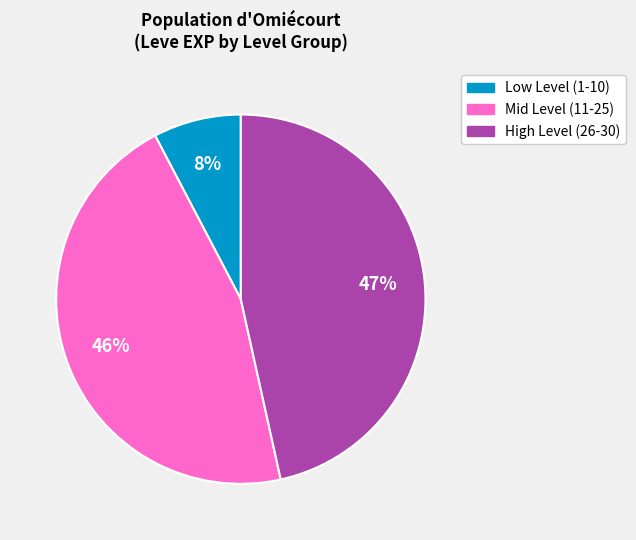

Is it true that Low Level (1-10) is 8% of the pie?

True